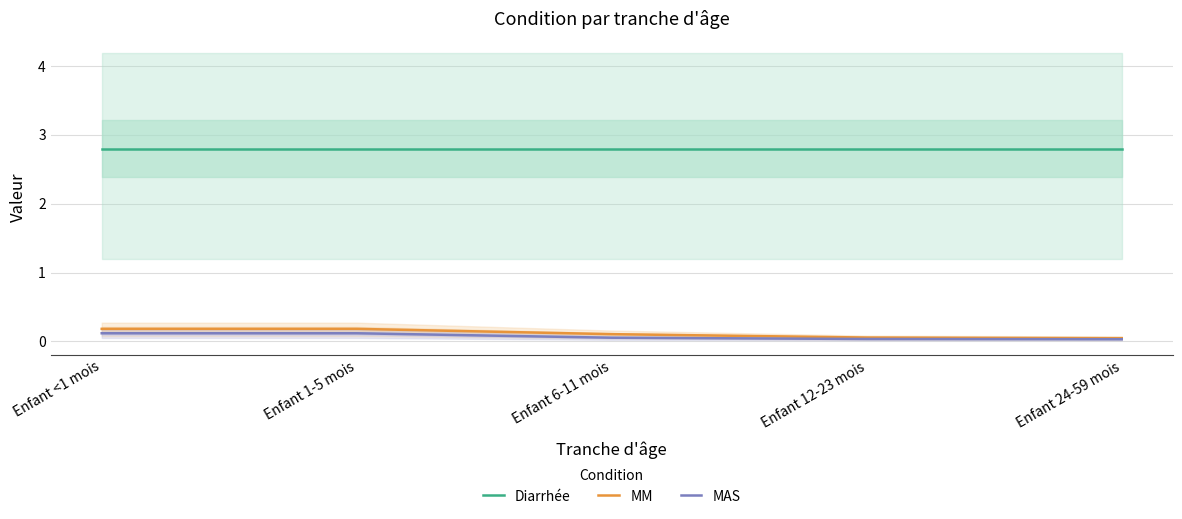

At which category is the sum across all series the highest?

Enfant <1 mois